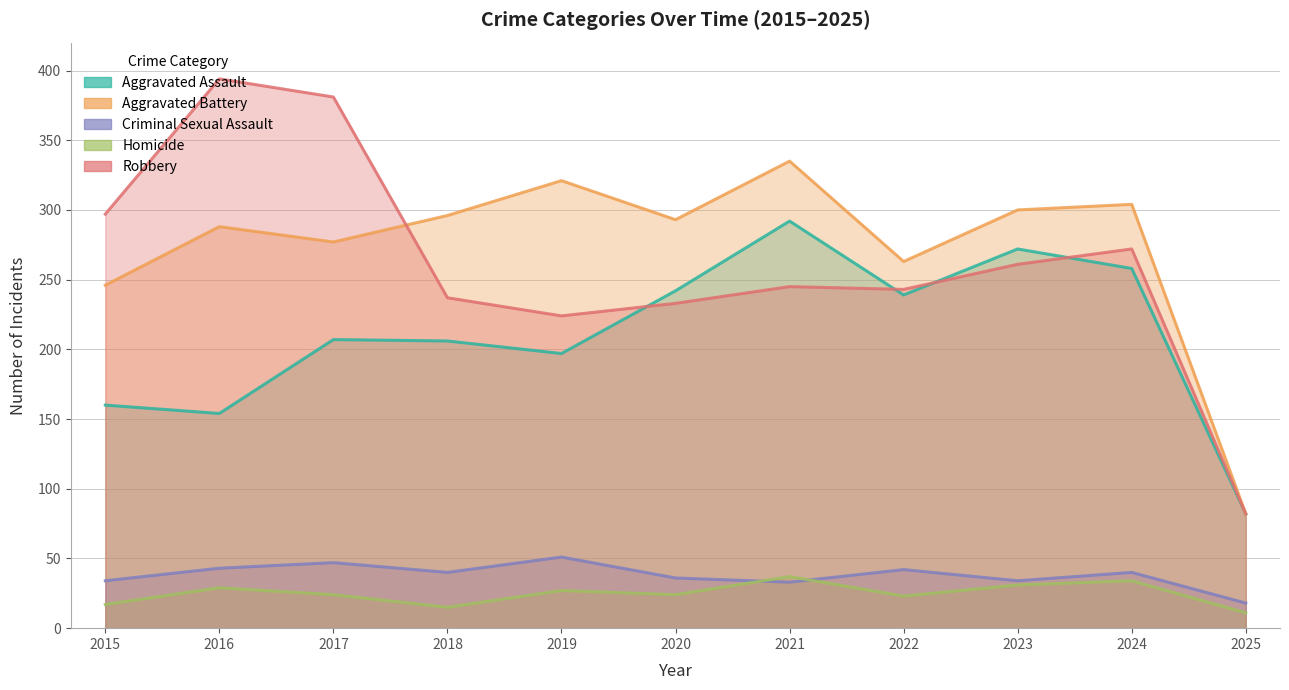

At how many categories does at least one series exceed 264?

9